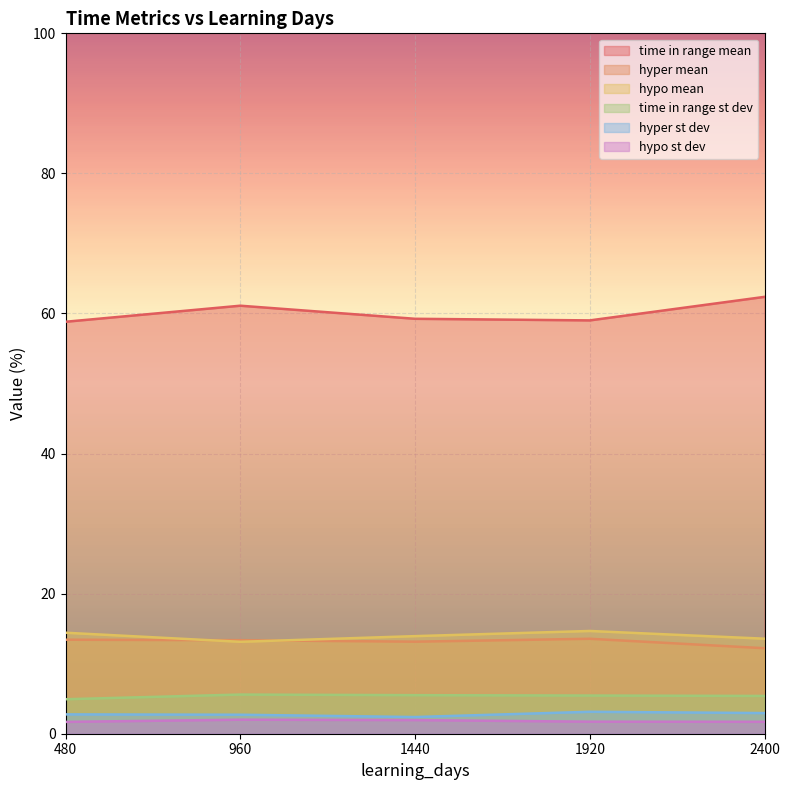

What is the value of the time in range mean point at the 1st from the left?

58.8